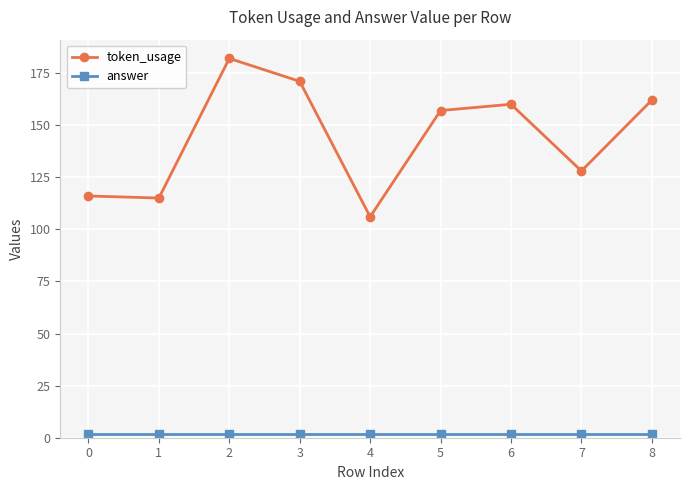

What is the sum of all token_usage values?

1297